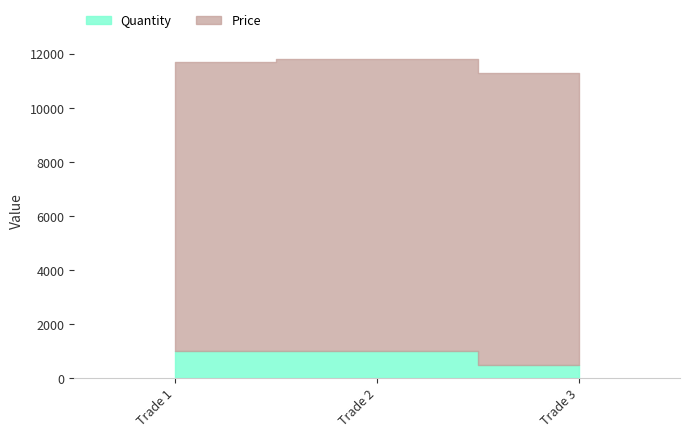

Which series has the largest total across all categories?

Price